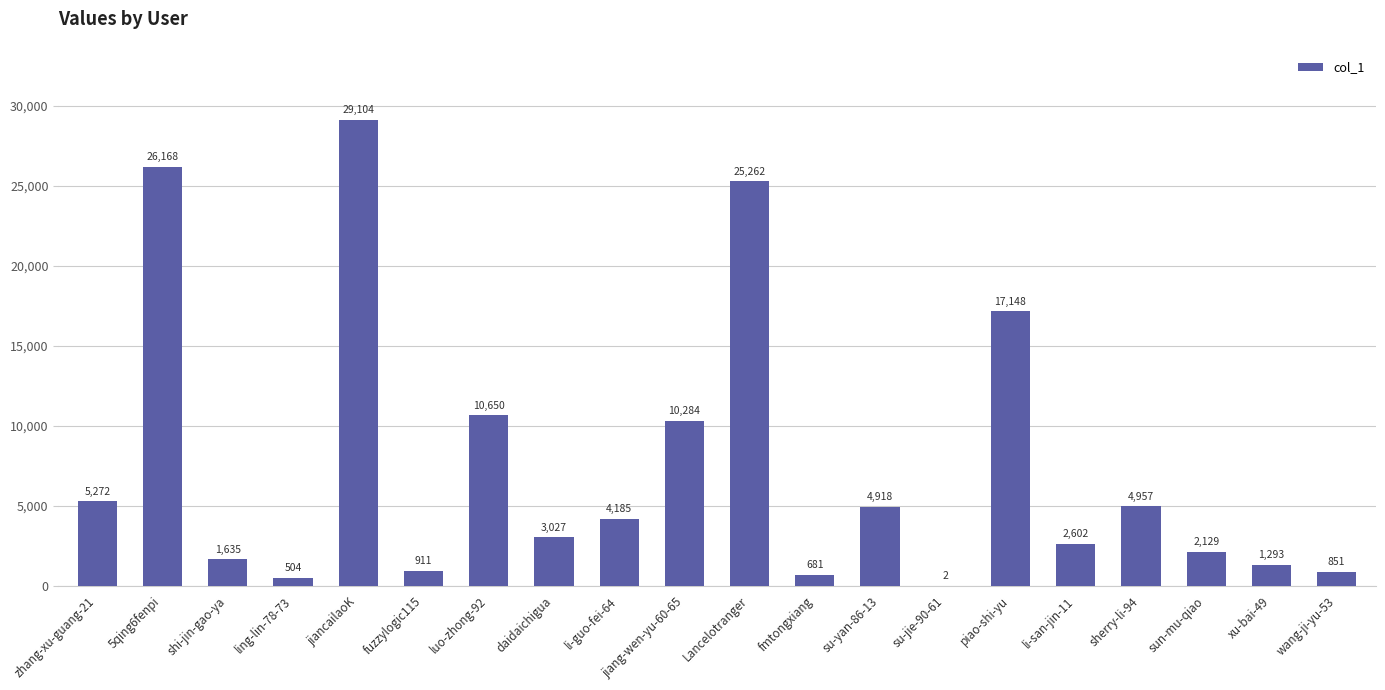

What is the maximum value shown in the chart?

29104